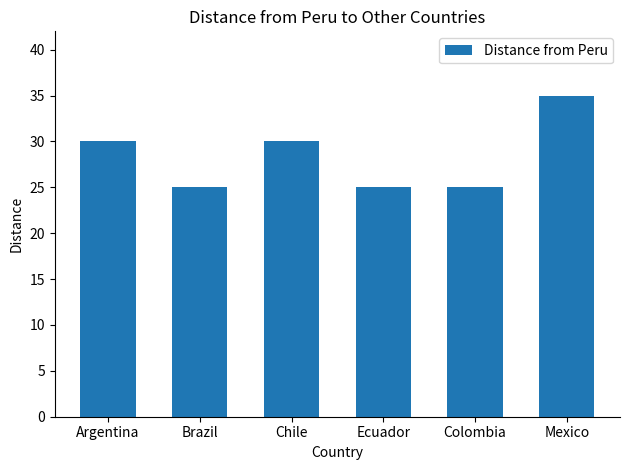

What is the change in value from Chile to Ecuador?

-5